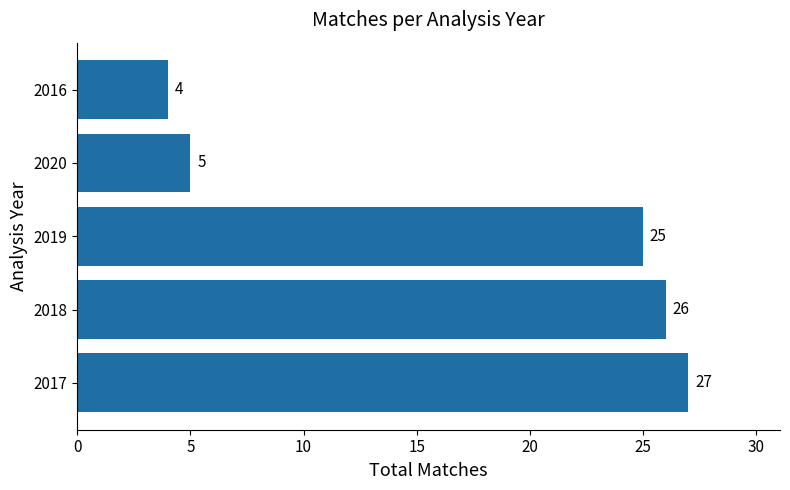

List the labels in order of value, largest first.

2017, 2018, 2019, 2020, 2016